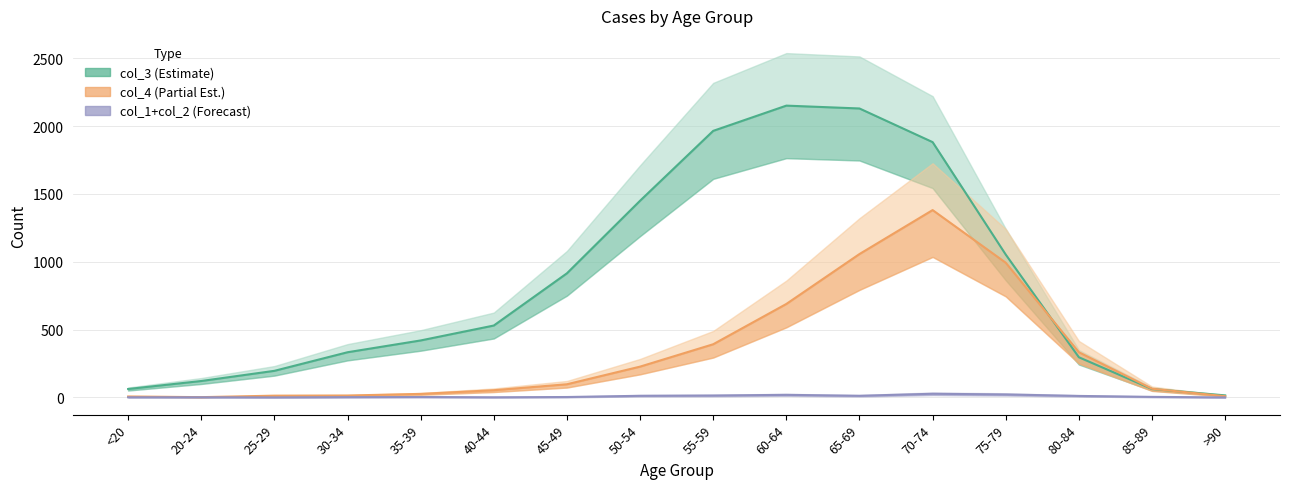

Is this an area chart (filled region under the line)?

No